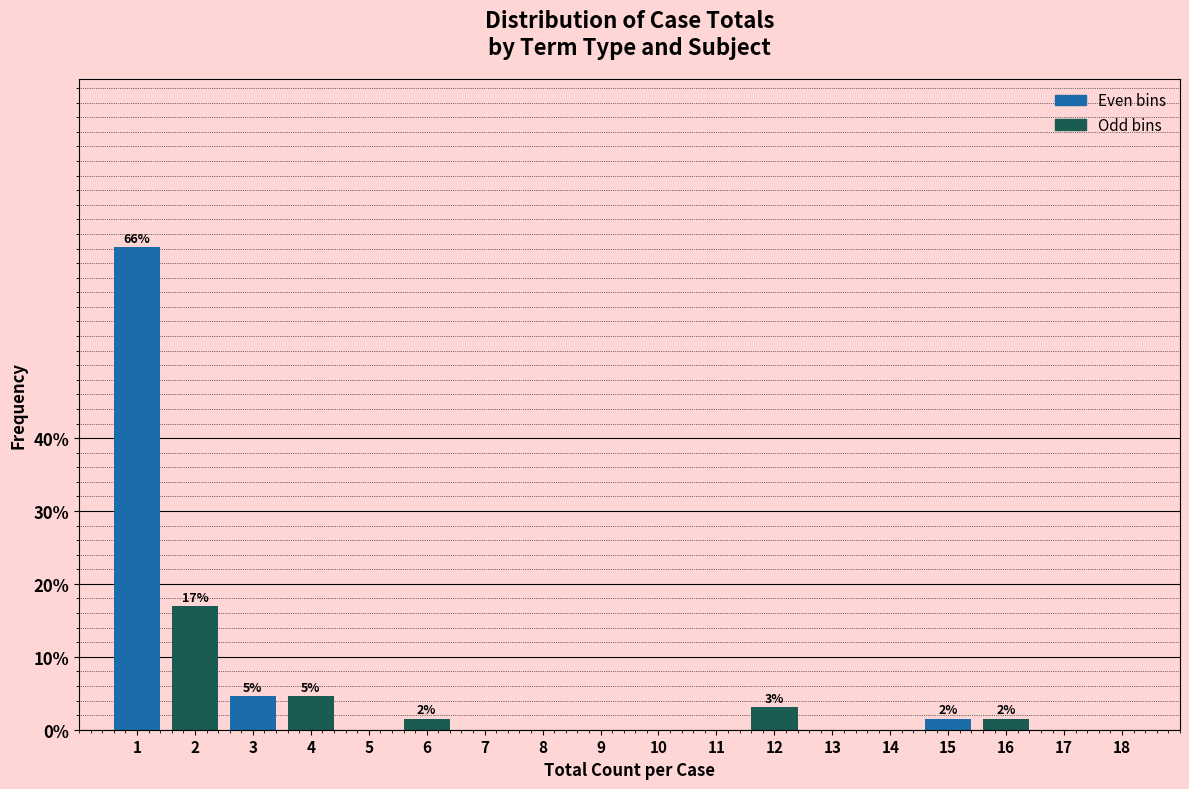

Reading left to right, list all the values displayed in this chart.

1=66.2	2=16.9	3=4.6	4=4.6	5=0.0	6=1.5	7=0.0	8=0.0	9=0.0	10=0.0	11=0.0	12=3.1	13=0.0	14=0.0	15=1.5	16=1.5	17=0.0	18=0.0